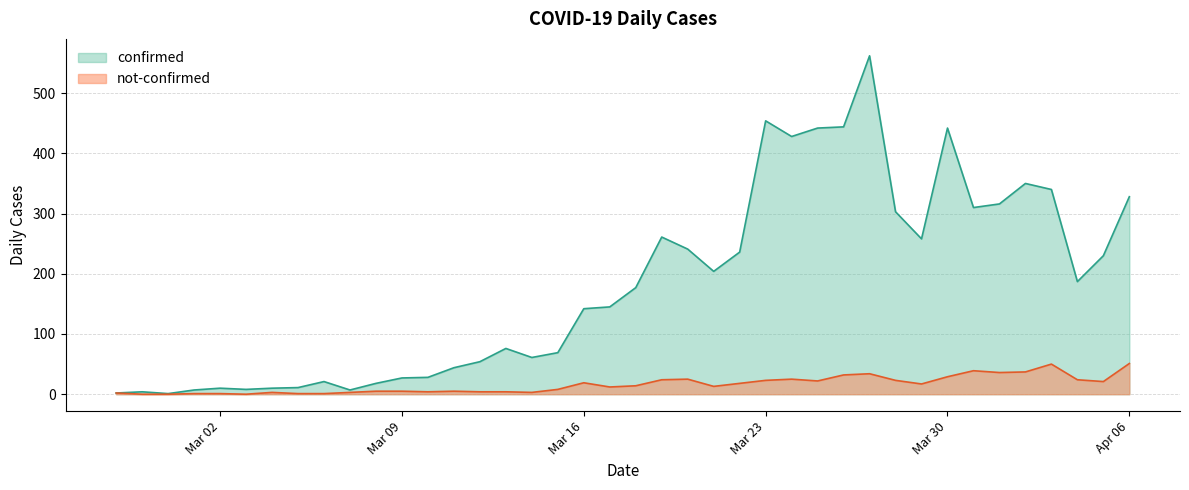

True or false: not-confirmed has more than 0 interior local peaks.

True